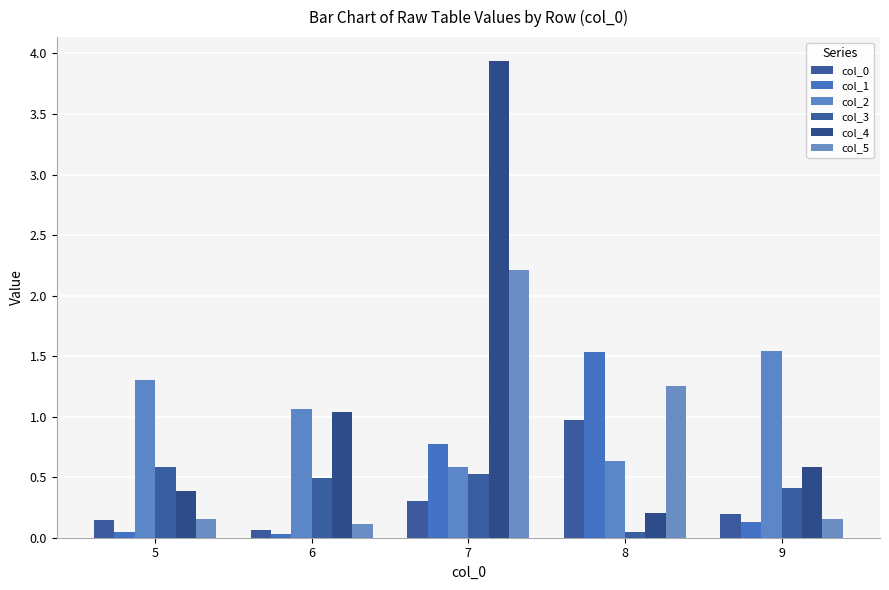

How many categories are shown in the chart?

5